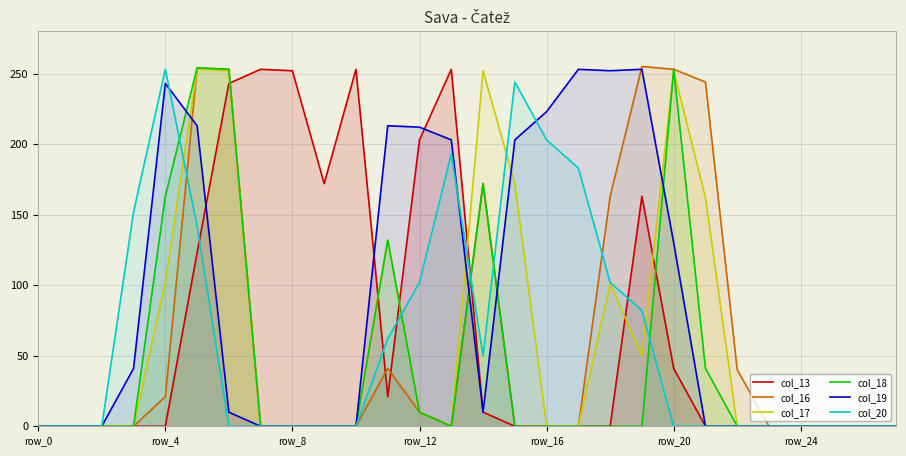

List the series in order of their peak value, lowest first.

col_13, col_17, col_19, col_20, col_18, col_16